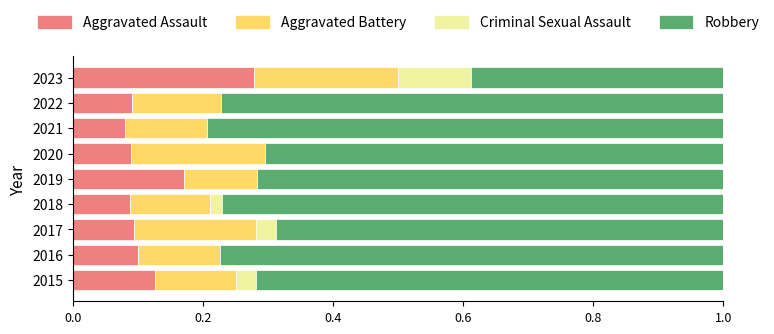

The Aggravated Assault series shows 0.2 at 2022. True or false?

False